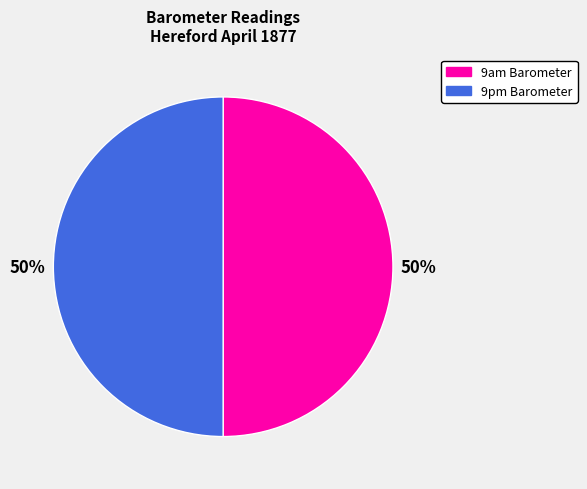

The 9pm Barometer slice represents 10% of the pie. True or false?

False